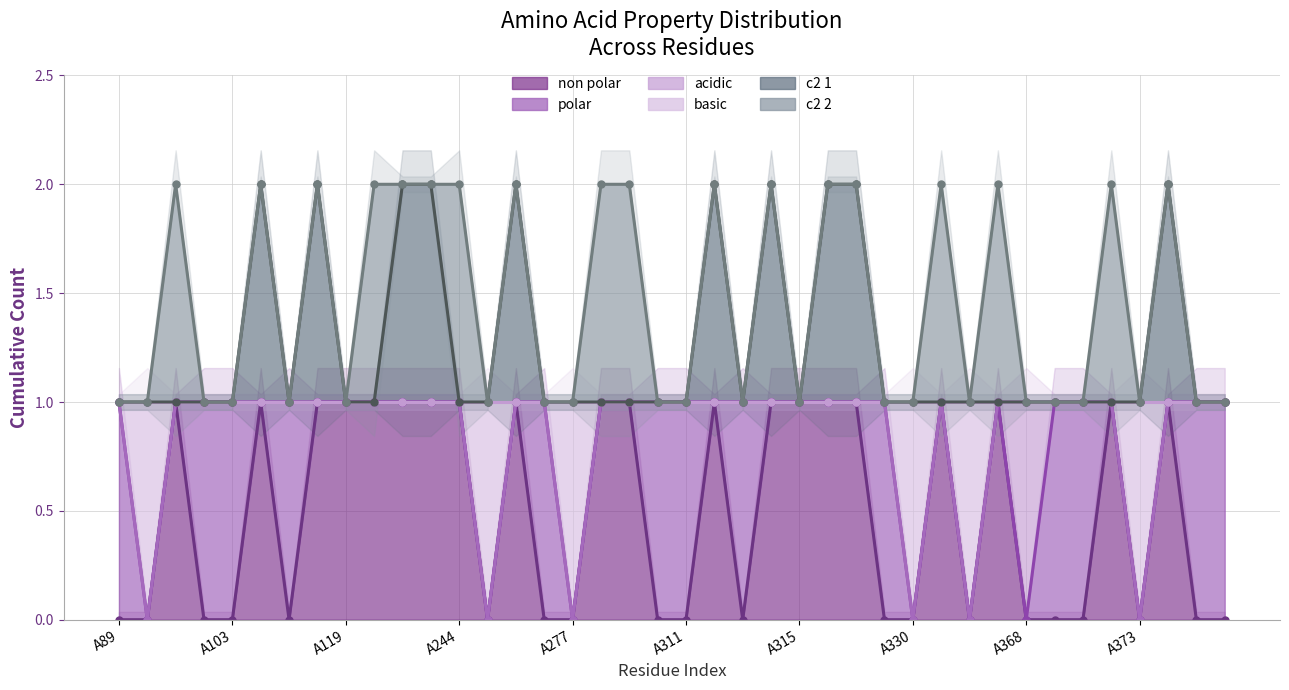

Which series has the largest total across all categories?

c2_1